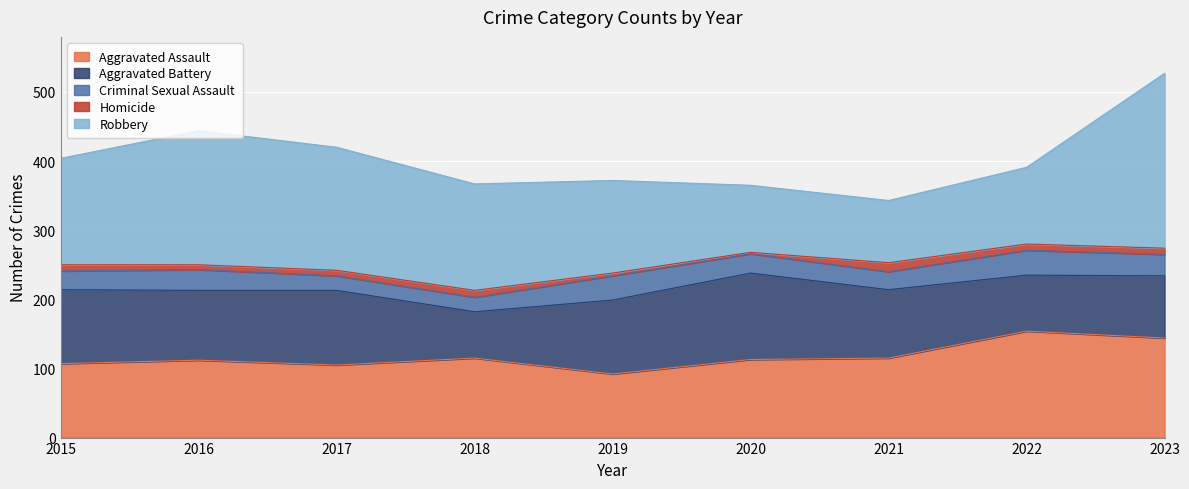

What is the difference between the Aggravated Battery values at 2016 and 2020?

24